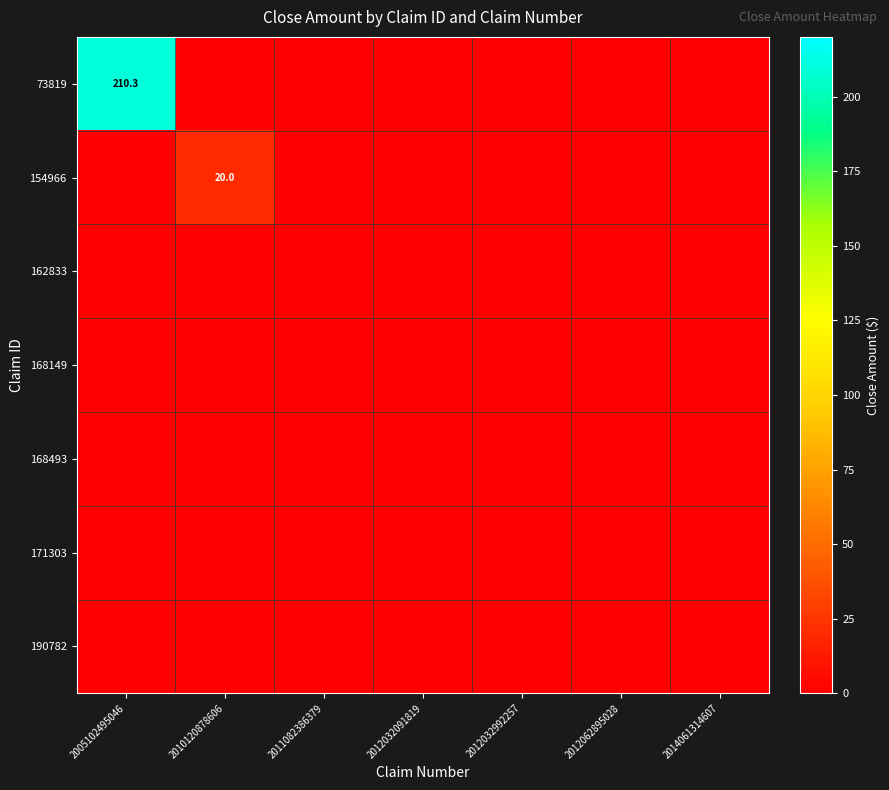

Is the value of 168493 at 2012032992257 greater than the value of 190782 at 2014061314607?

No